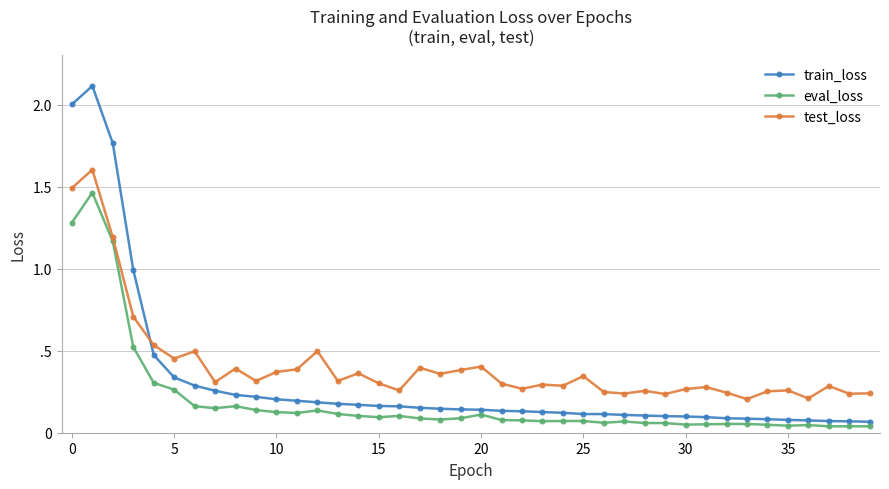

Does the chart have visible grid lines?

Yes